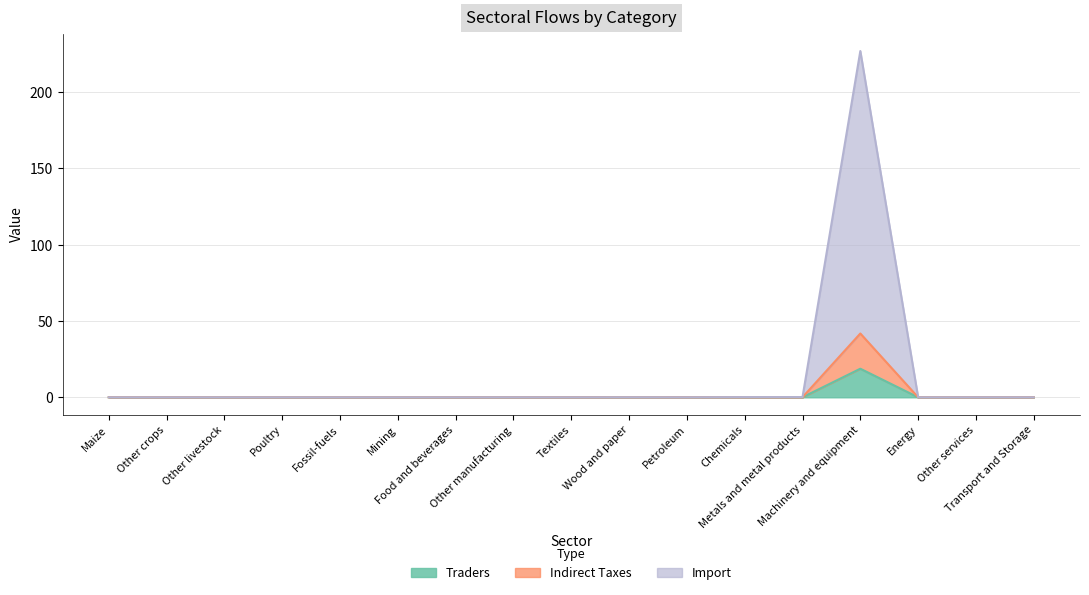

How many lines are shown in the chart?

3